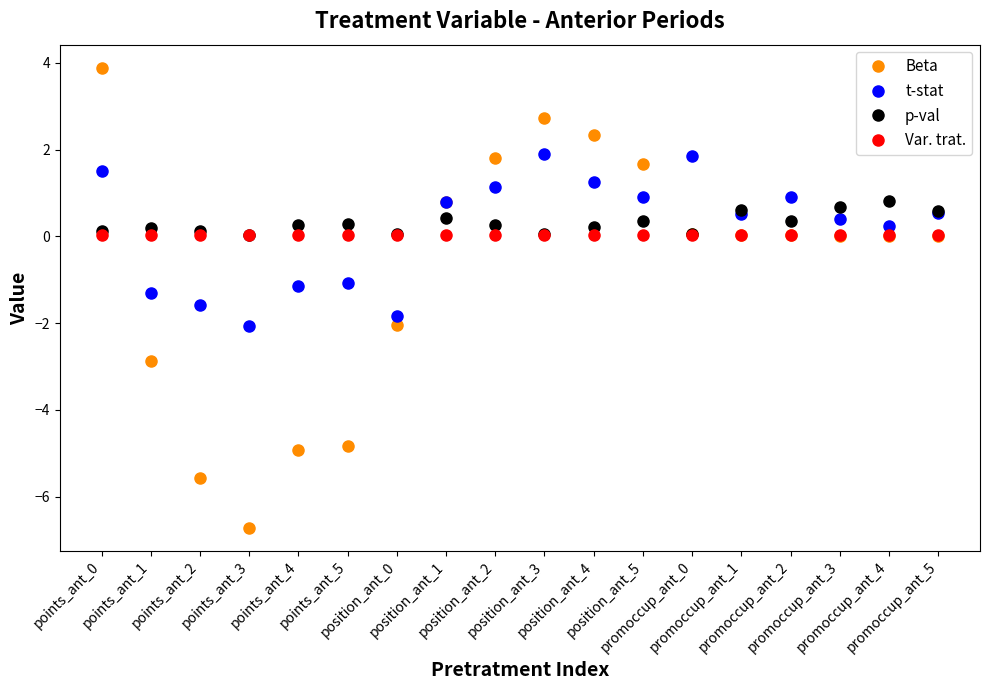

What is the difference between the maximum and second lowest values in the t-stat series?

3.7